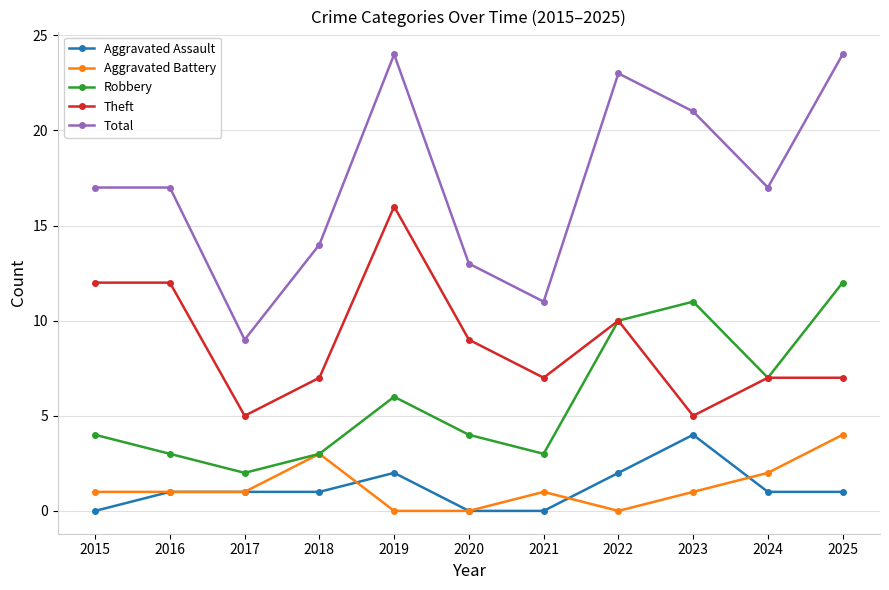

Reading right to left, list all the values displayed in this chart.

Aggravated Assault: 1	1	4	2	0	0	2	1	1	1	0
Aggravated Battery: 4	2	1	0	1	0	0	3	1	1	1
Robbery: 12	7	11	10	3	4	6	3	2	3	4
Theft: 7	7	5	10	7	9	16	7	5	12	12
Total: 24	17	21	23	11	13	24	14	9	17	17